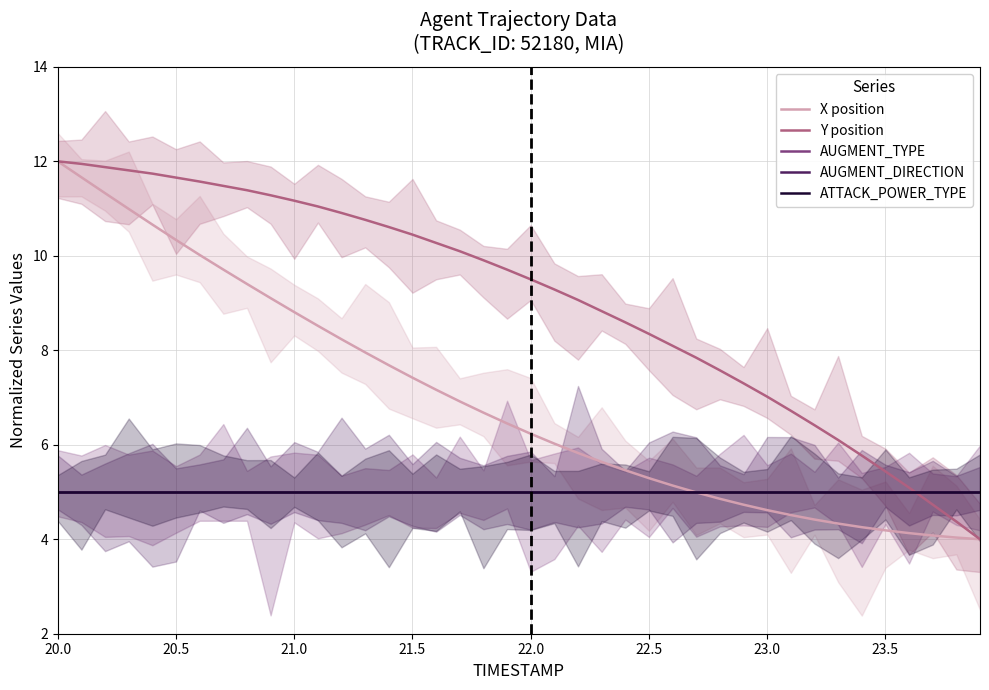

Which series has the widest spread of values?

X position